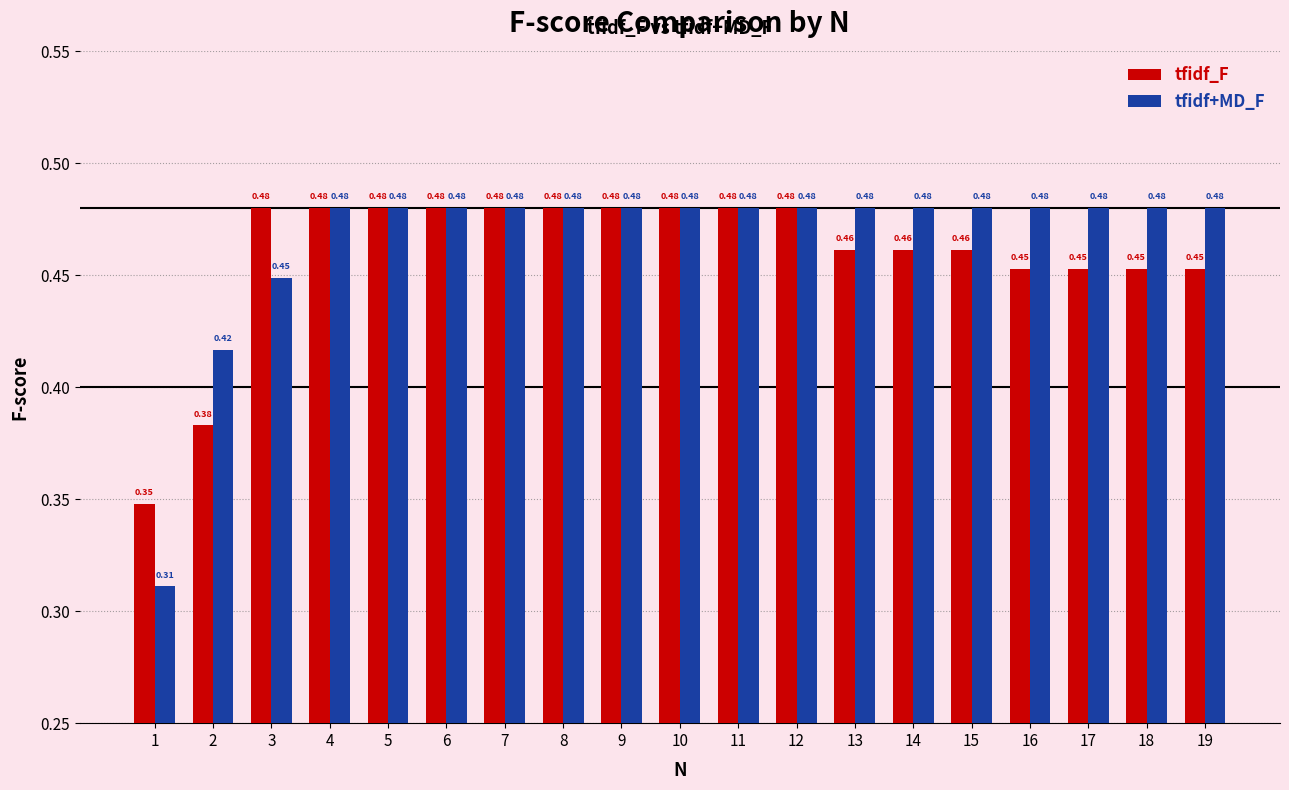

Between 8 and 17, which series saw the biggest shift?

tfidf_F